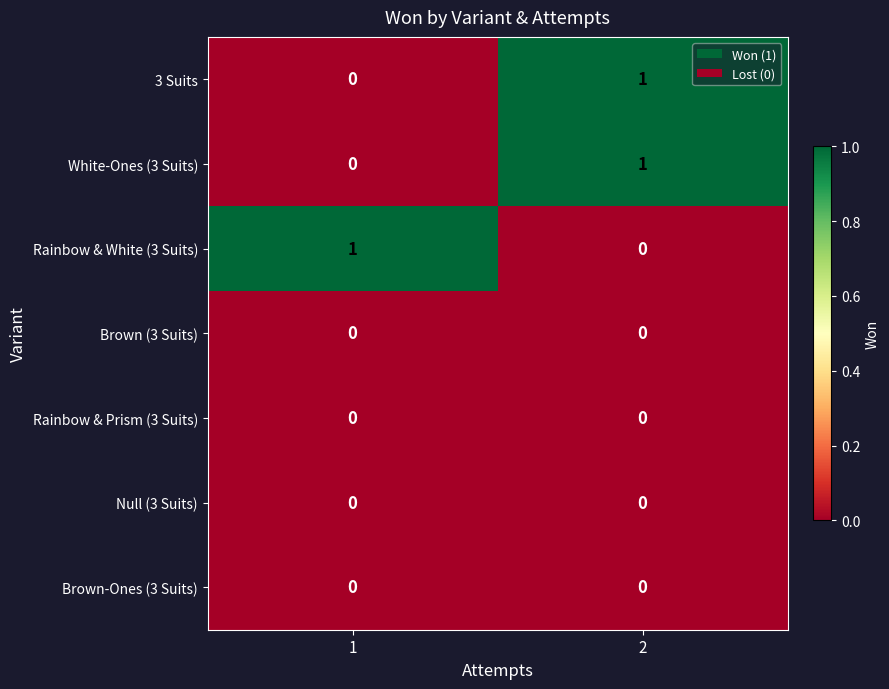

True or false: Rainbow & Prism (3 Suits) has a value of 0 at 2.

True